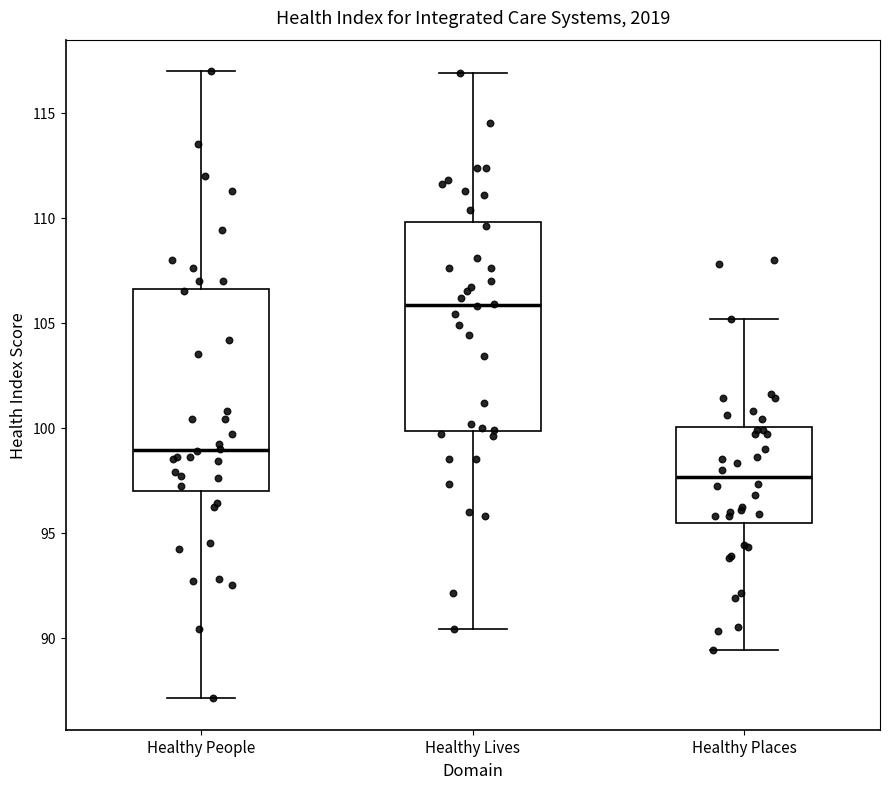

Where is the lower edge of the box for Healthy Places on the y-axis? The values are not printed on the chart, so give them approximately, as read against the axis.

95.5